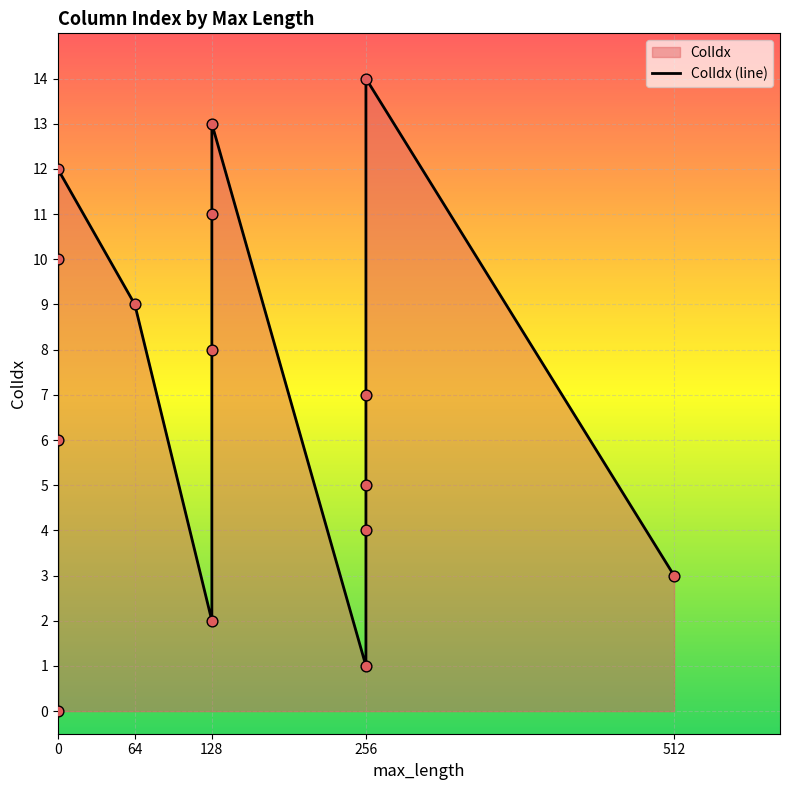

Between 64 and 0, which is larger?

64